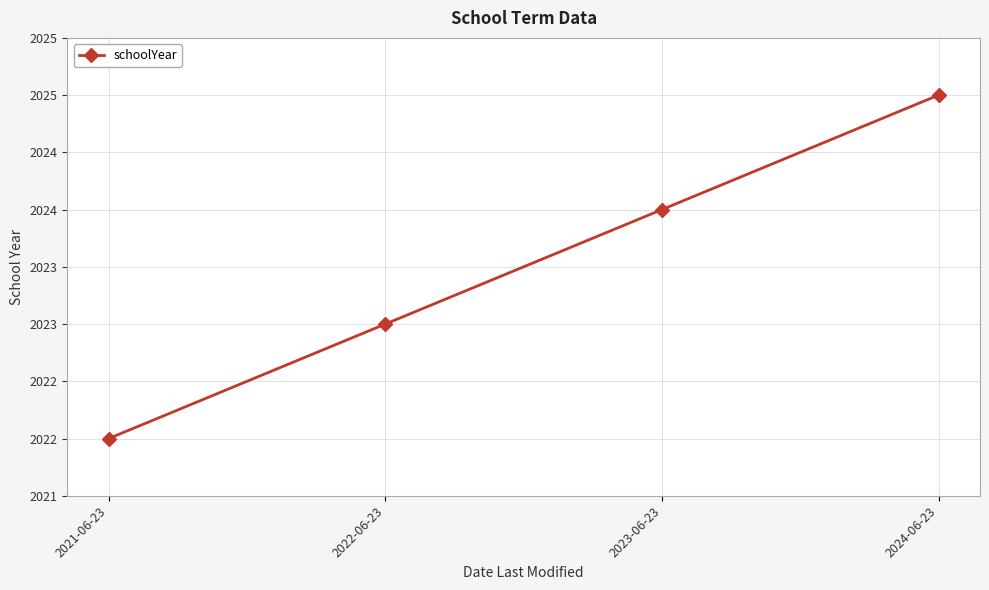

What is the maximum value shown in the chart?

2025